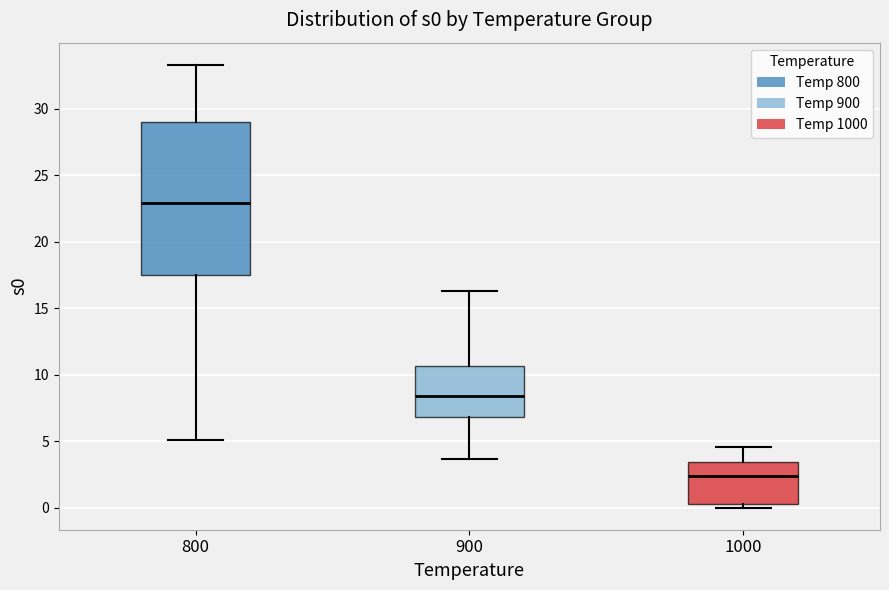

Reading left to right, transcribe this box plot: for each box, give where its median line is, the range the box spans, and where its two whiskers end, as read against the y-axis. The values are not printed on the chart, so give them approximately, as read against the axis.

800: median 23.0, box 17.5 to 29.0, whiskers 5.0 to 33.5
900: median 8.5, box 7.0 to 10.5, whiskers 3.5 to 16.5
1000: median 2.5, box 0.5 to 3.5, whiskers 0.0 to 4.5